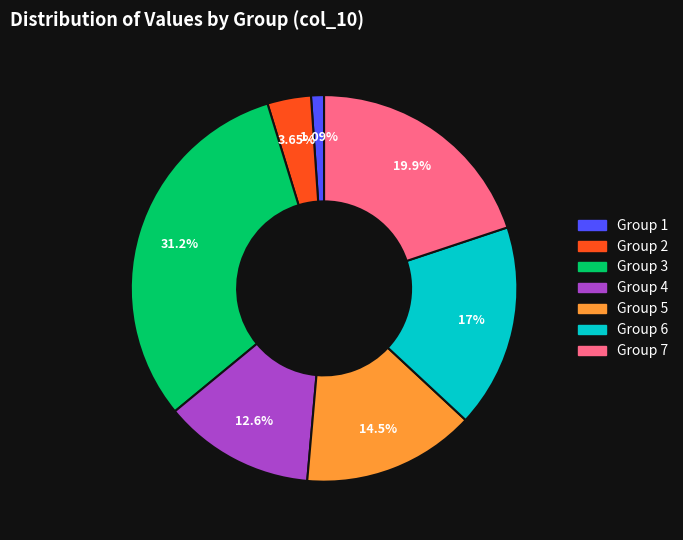

Between Group 6 and Group 7, which is larger?

Group 7